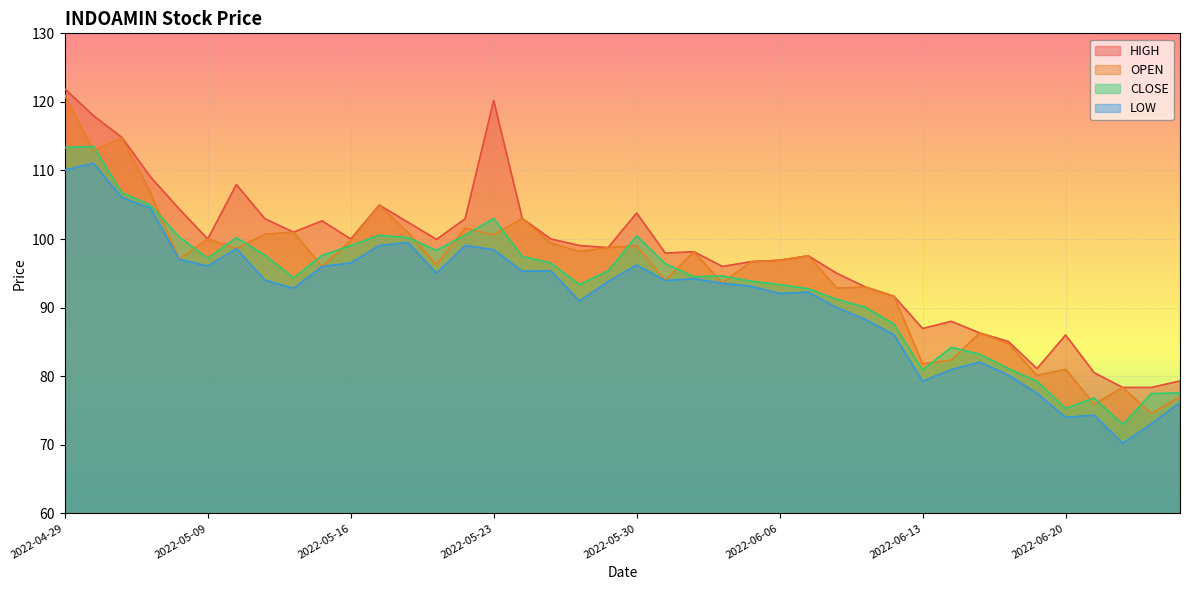

In LOW, how many points are lower than both neighbors (excluding endpoints)?

10